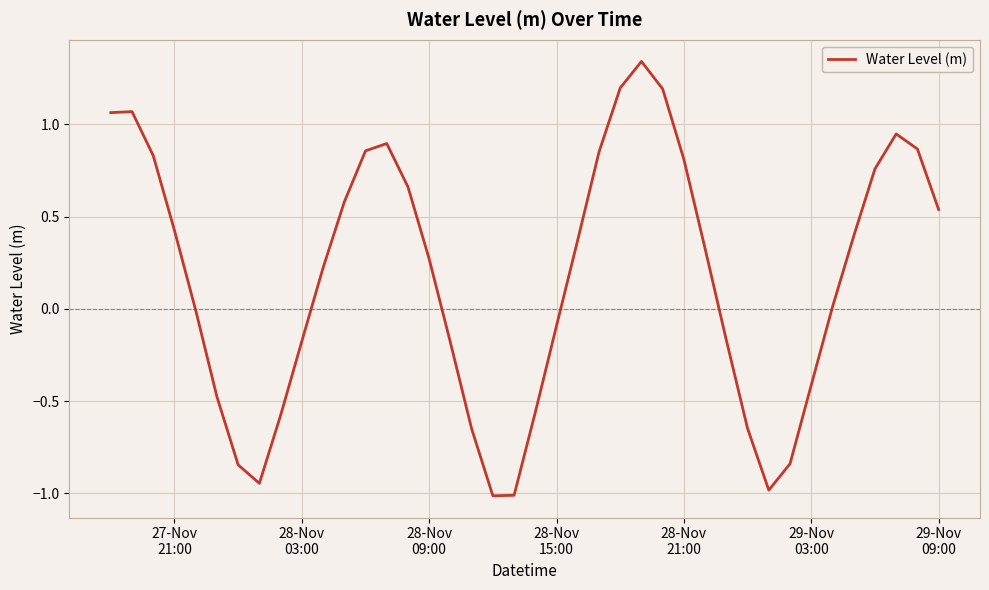

What is the difference between the maximum and minimum values?

2.4